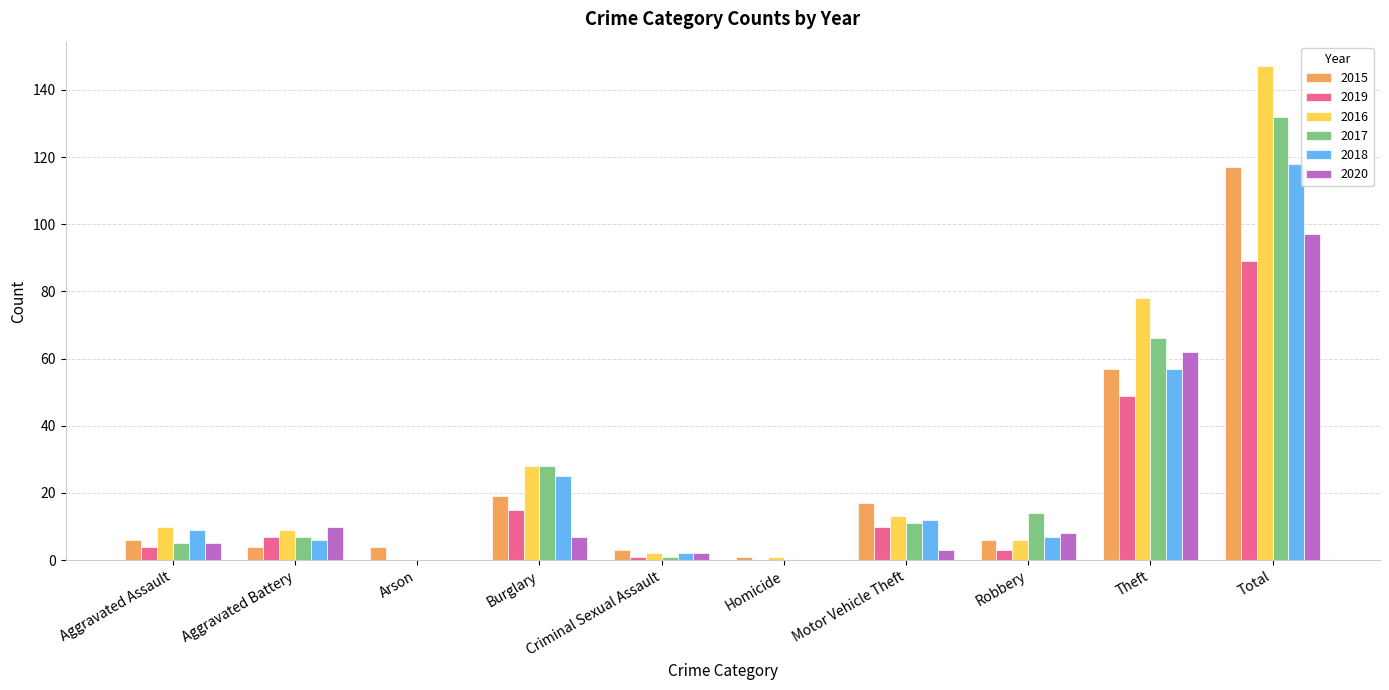

What is the maximum value for 2016?

147